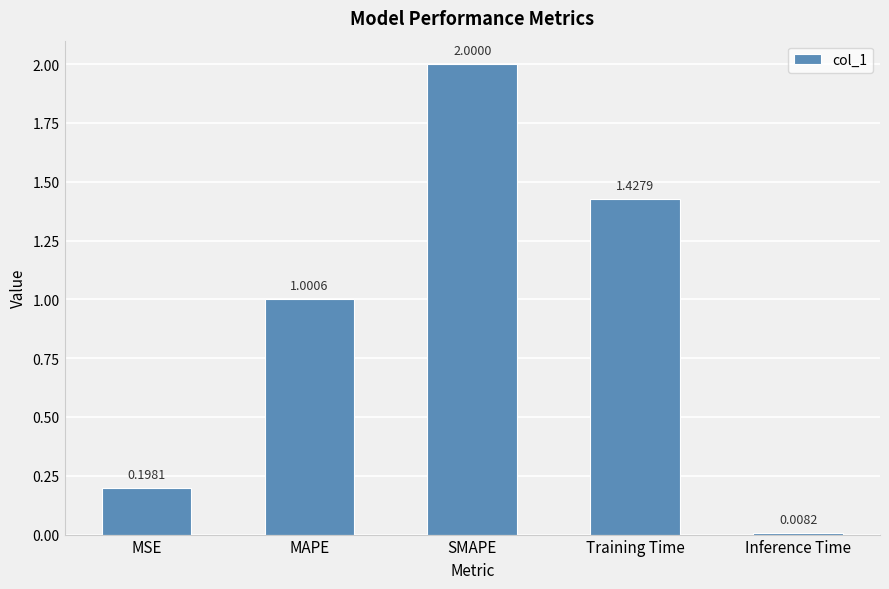

How many distinct data groups are displayed?

1